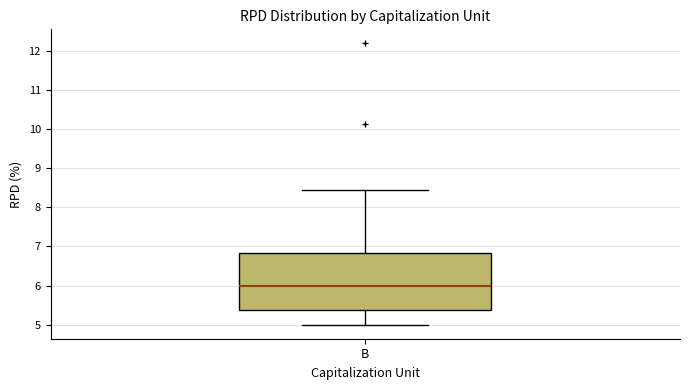

Transcribe this box plot: give where the median line is, the range the box spans, and where the two whiskers end, as read against the y-axis. The values are not printed on the chart, so give them approximately, as read against the axis.

median 6.0, box 5.4 to 6.8, whiskers 5.0 to 8.5